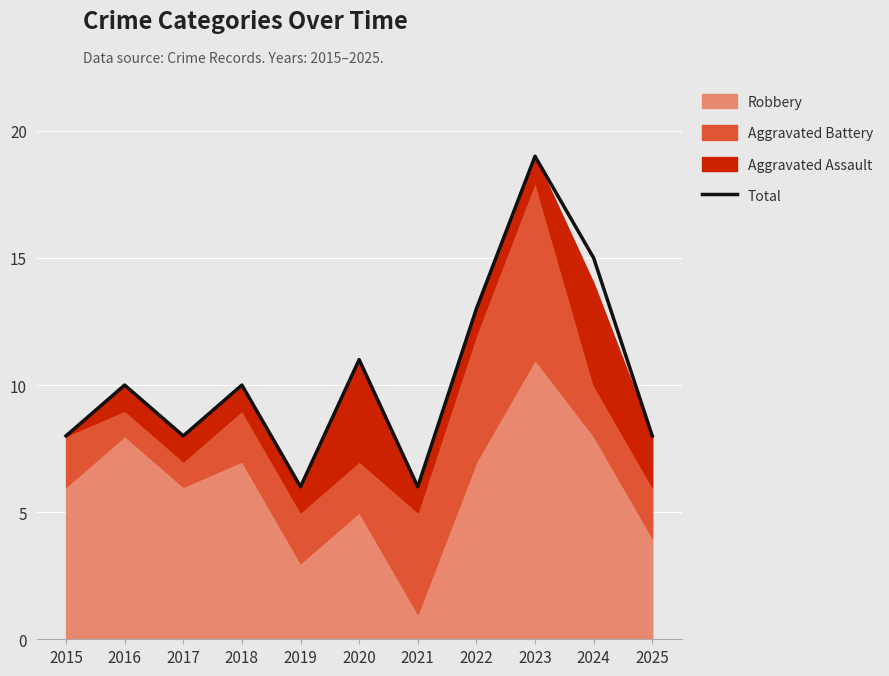

Which category has the highest value in the Total series?

2023